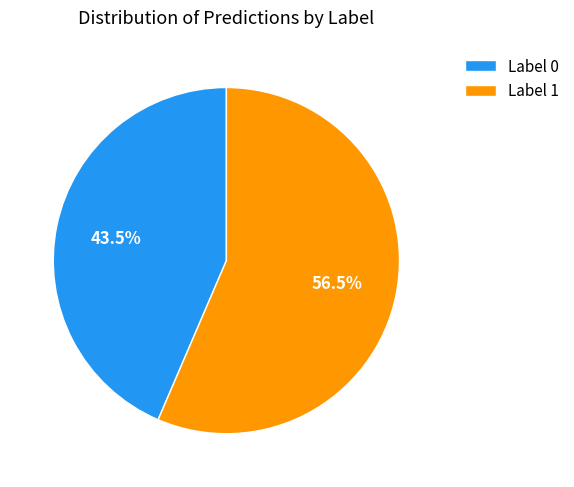

Approximately how many times larger is the value at Label 0 compared to Label 1?

0.8